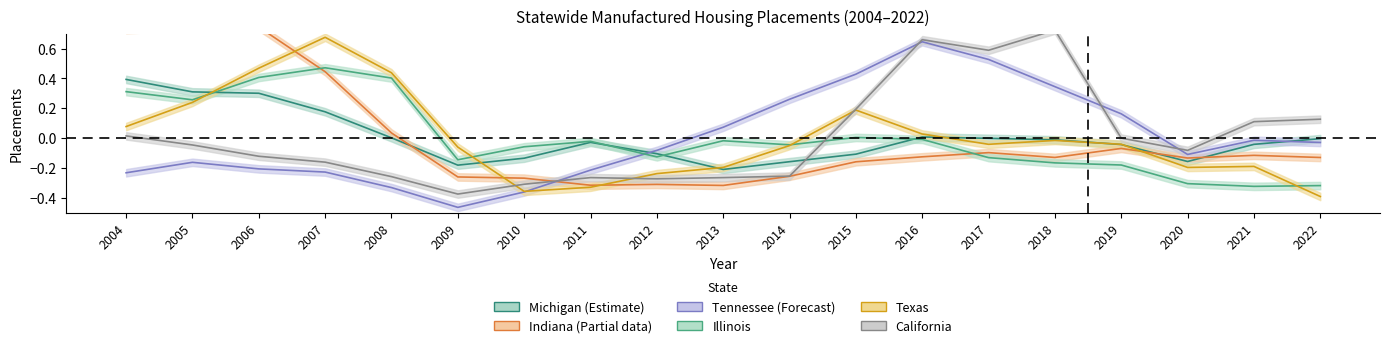

True or false: Michigan -- Statewide has a value of -0.0 at 2018.

False